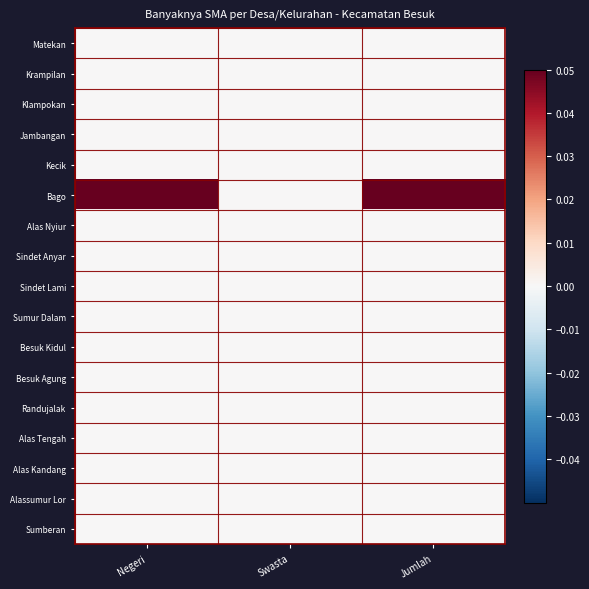

Reading left to right, list all the values displayed in this chart.

Matekan: Negeri=0.0	Swasta=0.0	Jumlah=0.0
Krampilan: Negeri=0.0	Swasta=0.0	Jumlah=0.0
Klampokan: Negeri=0.0	Swasta=0.0	Jumlah=0.0
Jambangan: Negeri=0.0	Swasta=0.0	Jumlah=0.0
Kecik: Negeri=0.0	Swasta=0.0	Jumlah=0.0
Bago: Negeri=0.1	Swasta=0.0	Jumlah=0.1
Alas Nyiur: Negeri=0.0	Swasta=0.0	Jumlah=0.0
Sindet Anyar: Negeri=0.0	Swasta=0.0	Jumlah=0.0
Sindet Lami: Negeri=0.0	Swasta=0.0	Jumlah=0.0
Sumur Dalam: Negeri=0.0	Swasta=0.0	Jumlah=0.0
Besuk Kidul: Negeri=0.0	Swasta=0.0	Jumlah=0.0
Besuk Agung: Negeri=0.0	Swasta=0.0	Jumlah=0.0
Randujalak: Negeri=0.0	Swasta=0.0	Jumlah=0.0
Alas Tengah: Negeri=0.0	Swasta=0.0	Jumlah=0.0
Alas Kandang: Negeri=0.0	Swasta=0.0	Jumlah=0.0
Alassumur Lor: Negeri=0.0	Swasta=0.0	Jumlah=0.0
Sumberan: Negeri=0.0	Swasta=0.0	Jumlah=0.0